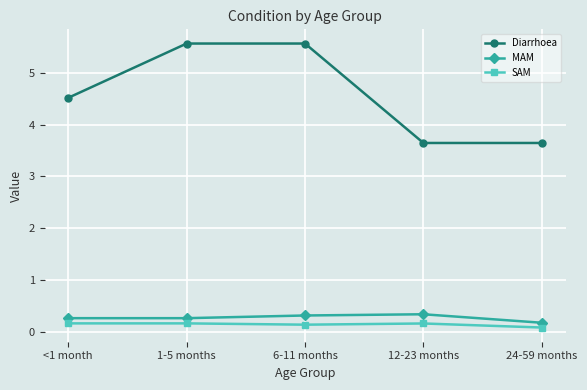

True or false: Diarrhoea and MAM cross at least once.

False